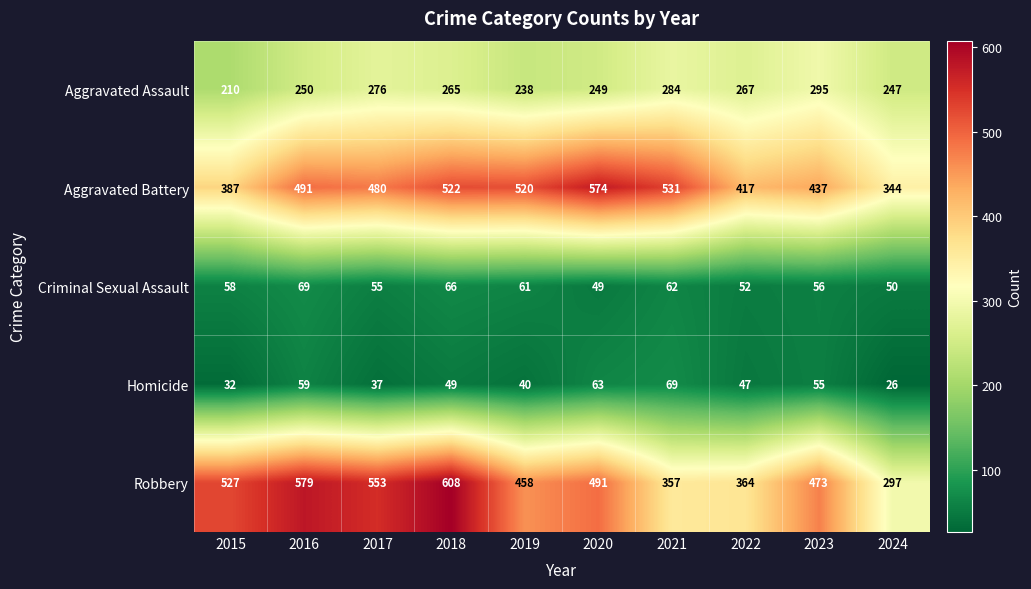

Which series has the largest range (max minus min)?

Robbery